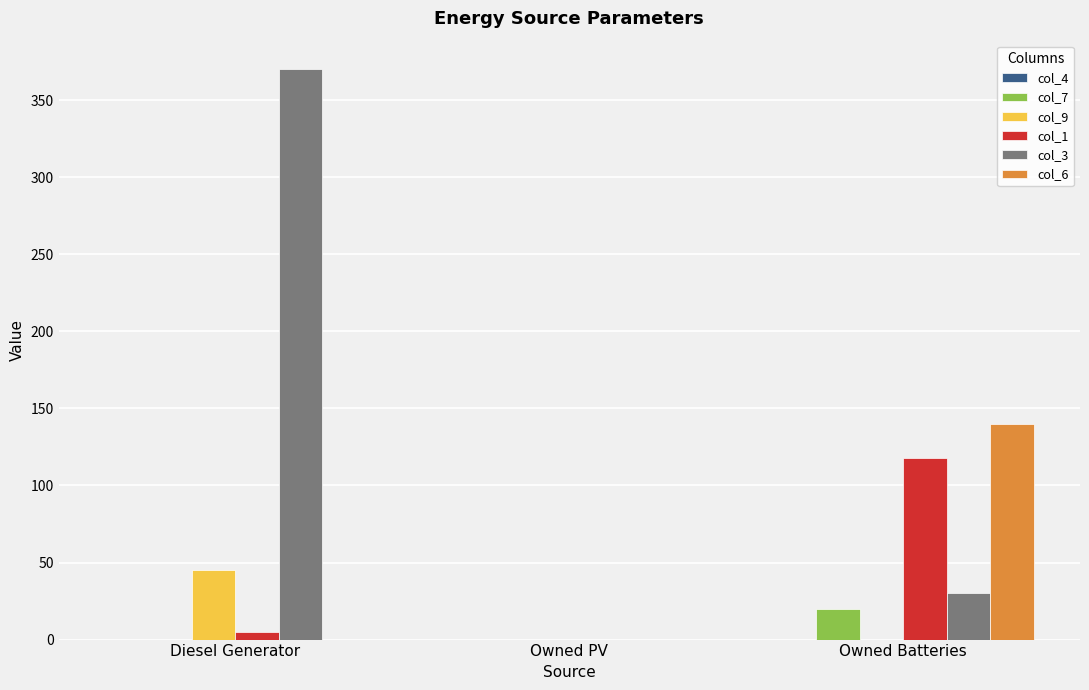

How many distinct data groups are displayed?

5